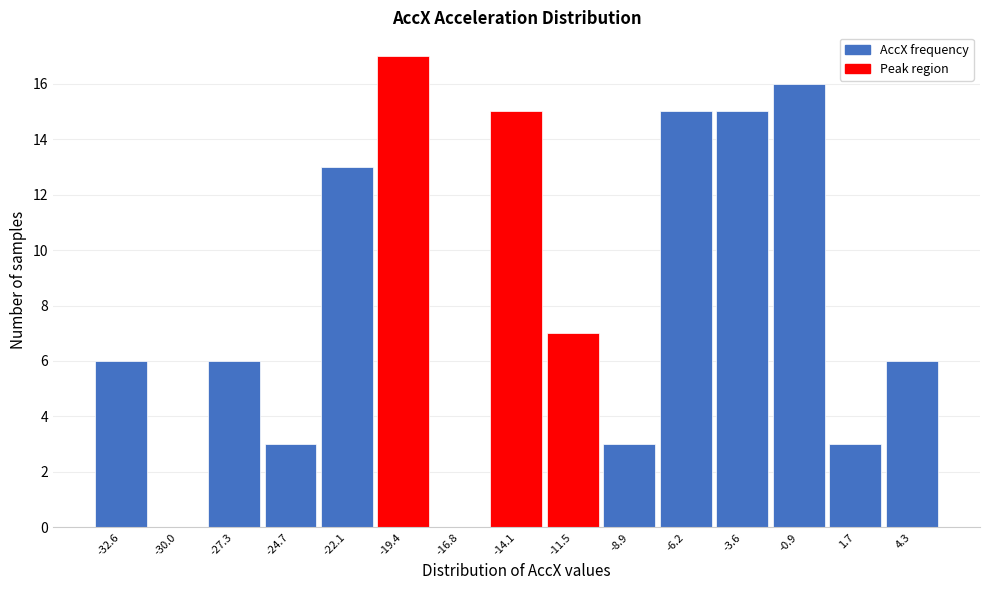

Reading left to right, list every bar in this chart as the range it spans on the x-axis followed by its height. Neither the bar edges nor the heights are printed on the chart, so give them approximately, as read against the axes.

-34.0 to -31.5: 6
-31.5 to -28.5: 0
-28.5 to -26.0: 6
-26.0 to -23.5: 3
-23.5 to -20.5: 13
-20.5 to -18.0: 17
-18.0 to -15.5: 0
-15.5 to -13.0: 15
-13.0 to -10.0: 7
-10.0 to -7.5: 3
-7.5 to -5.0: 15
-5.0 to -2.5: 15
-2.5 to 0.5: 16
0.5 to 3.0: 3
3.0 to 5.5: 6